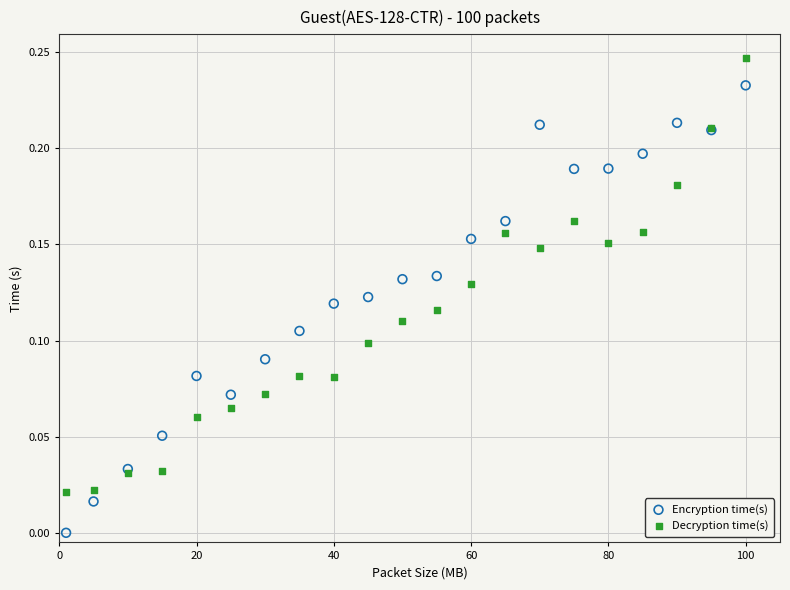

Which series contains the highest Y value?

Decryption time(s)